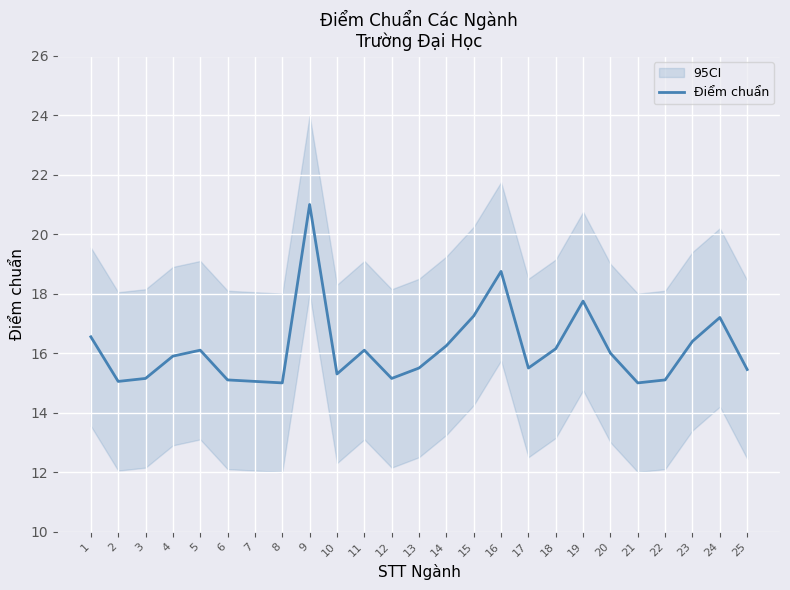

What is the difference between the maximum and minimum values?

6.0